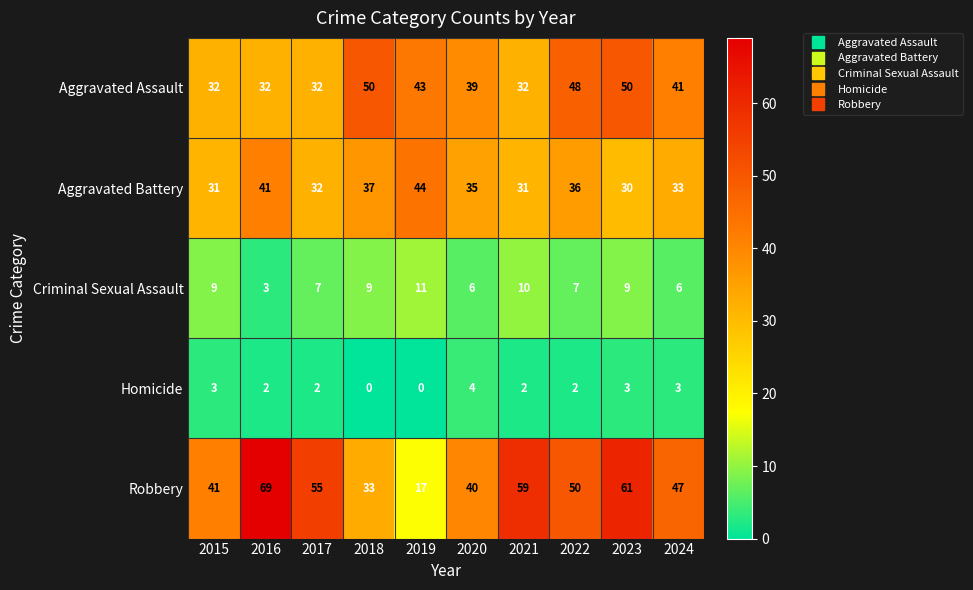

Is it true that Aggravated Battery equals 41 at 2016?

True